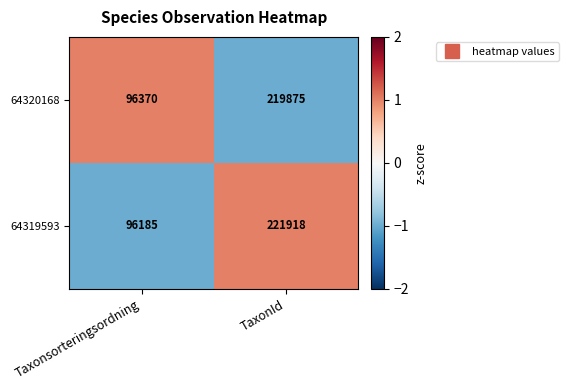

What is the highest value of the 64320168 series?

219875